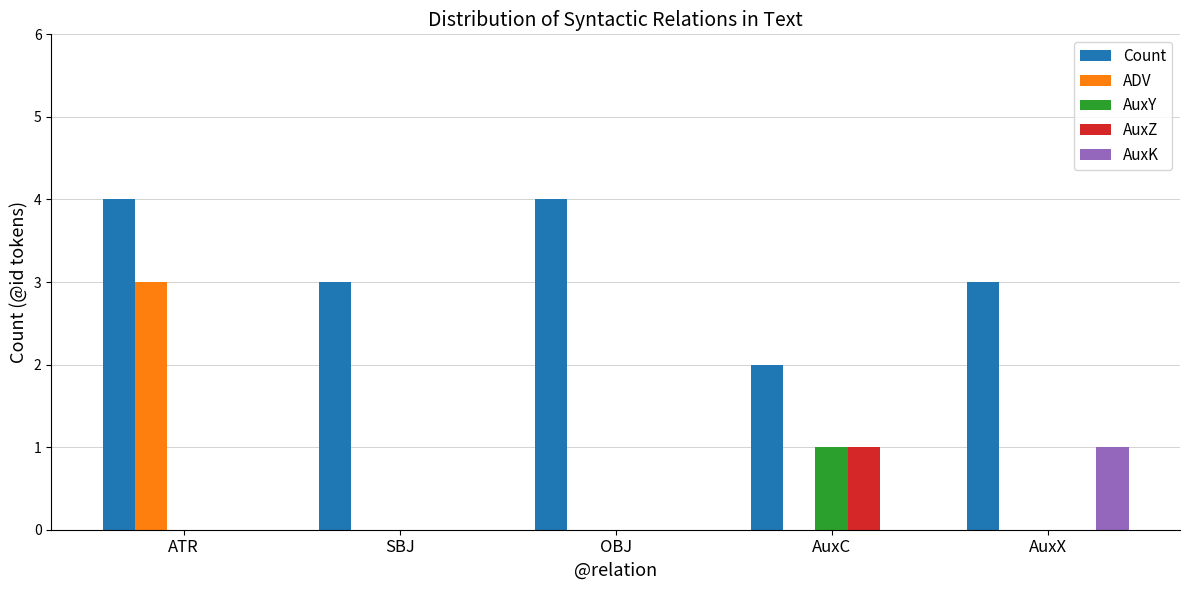

How many data points does each series have?

5